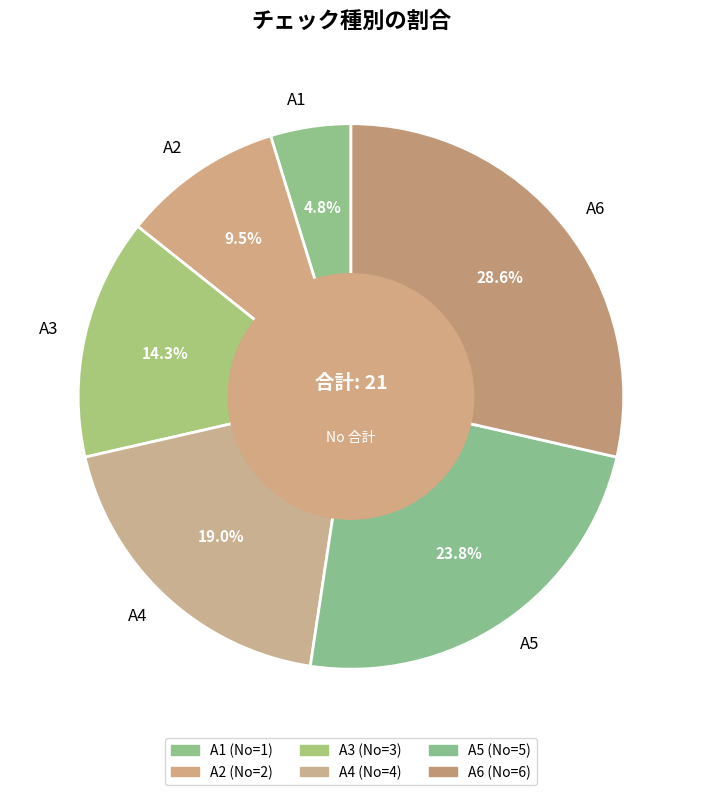

Which category has the biggest portion of the pie?

A6